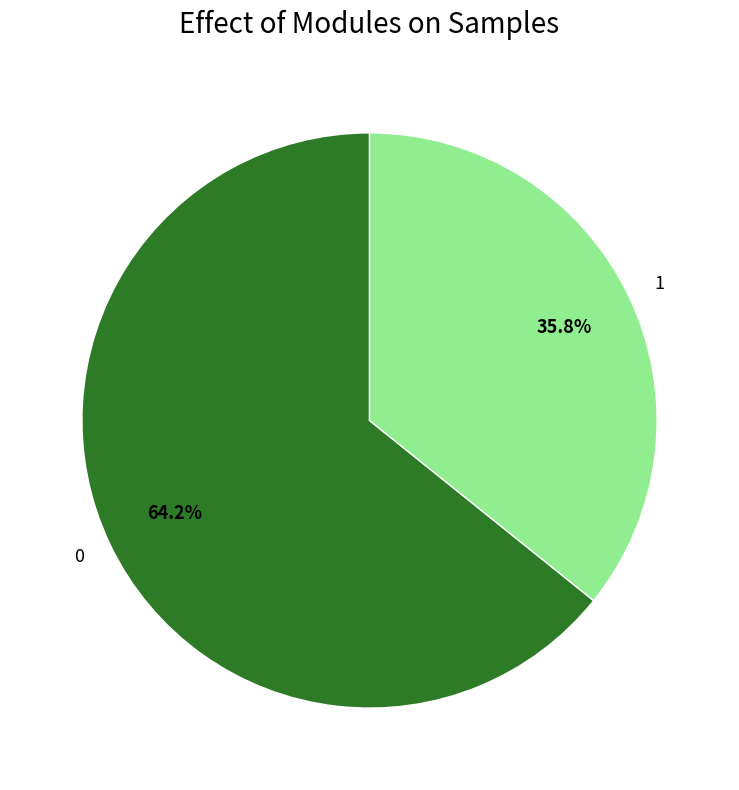

To the nearest percent, what is the average slice percentage?

50%